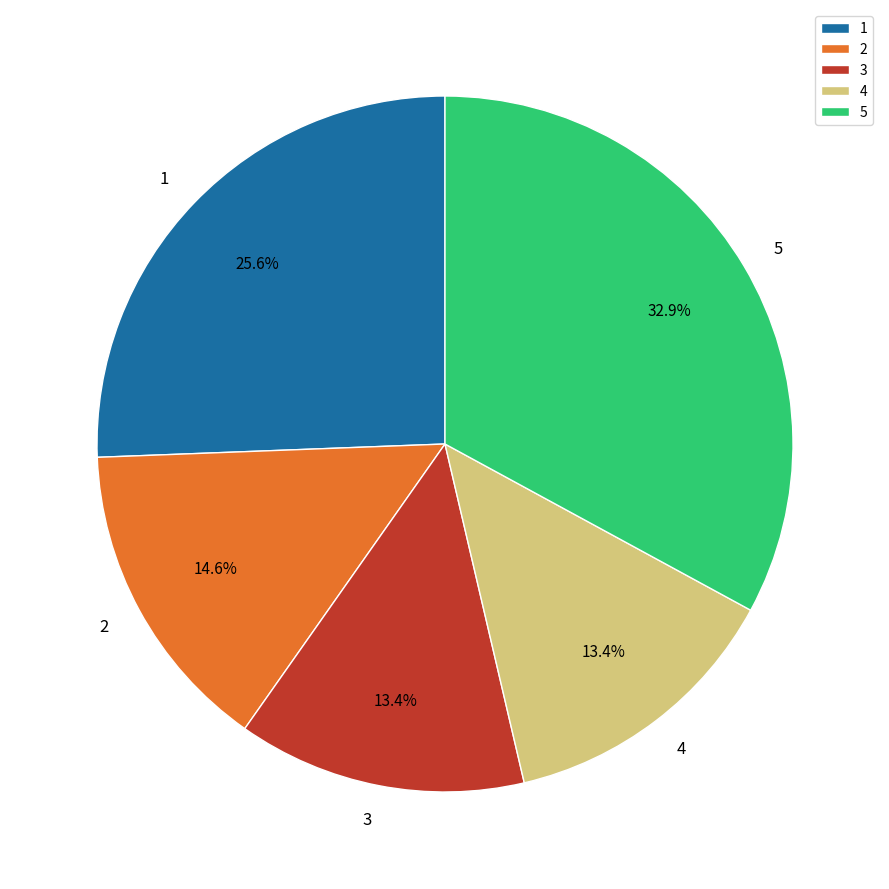

Does any single category account for the majority?

No